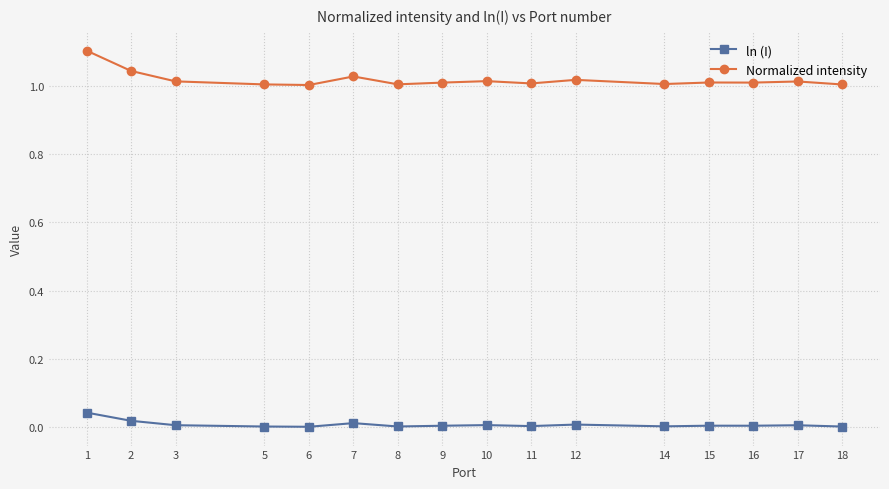

At which label does Normalized intensity reach its peak?

1